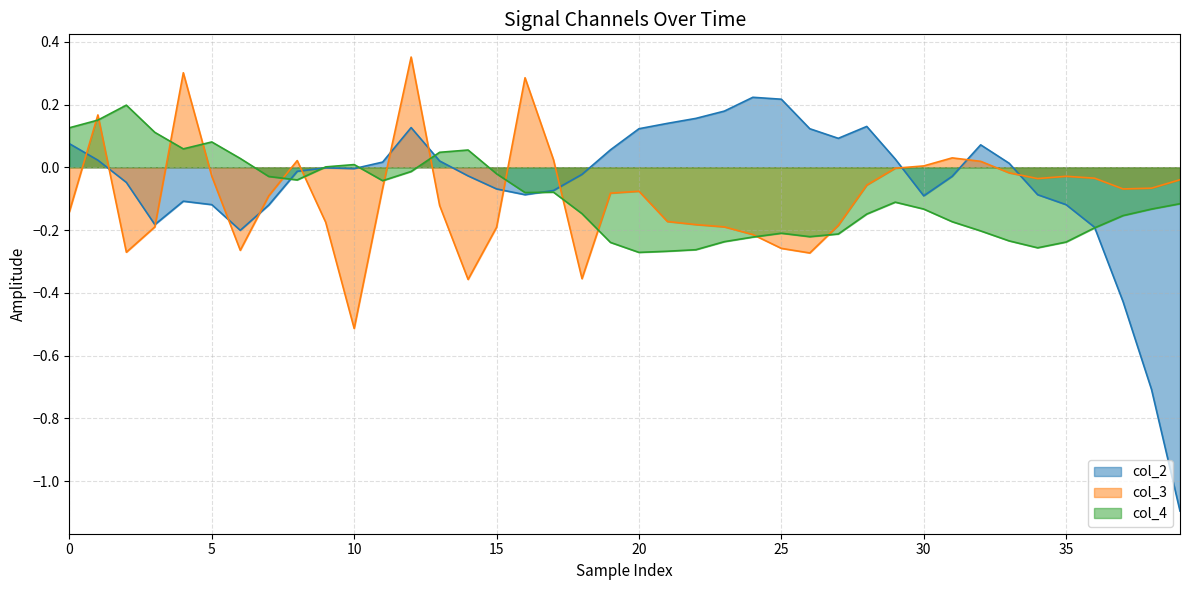

Which label corresponds to the largest value in the chart?

12